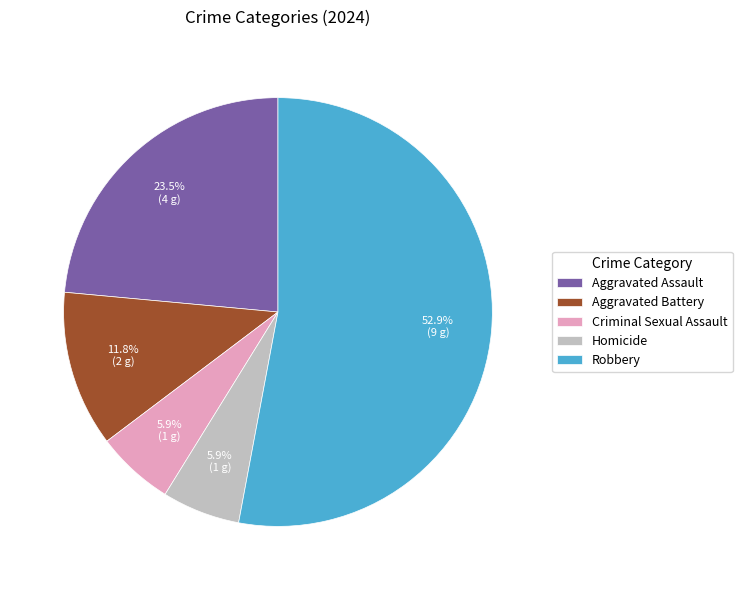

How many slices are in this pie chart?

5